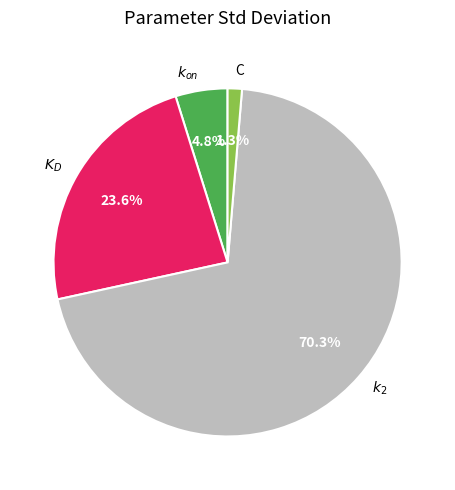

To the nearest percent, what is the difference between the largest and smallest slice percentages?

69%